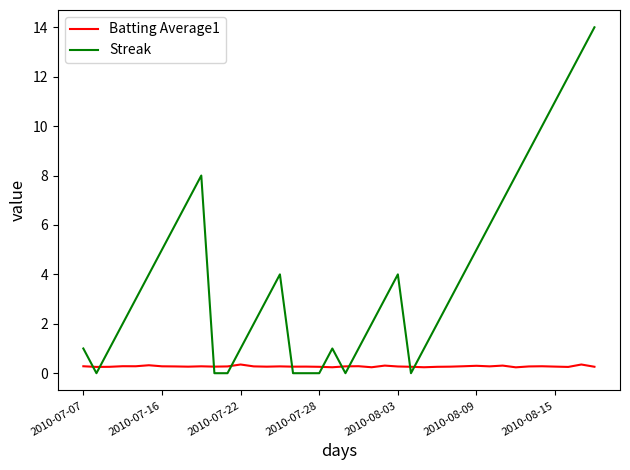

Which series has the widest spread of values?

Streak